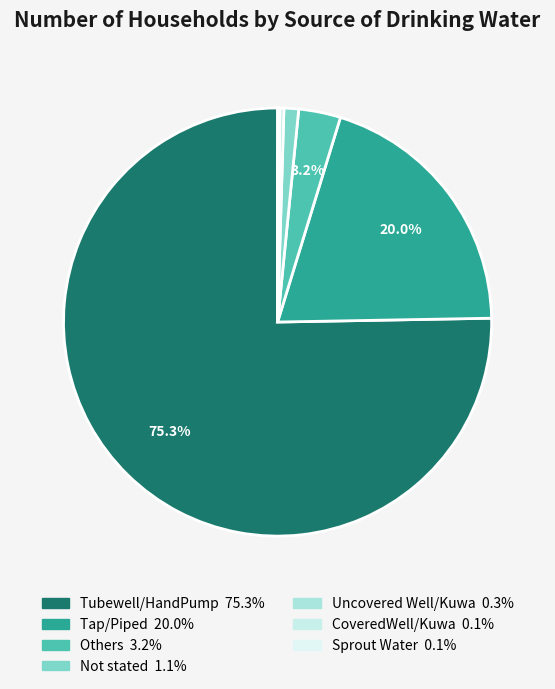

Which category has the smallest portion of the pie?

Sprout Water